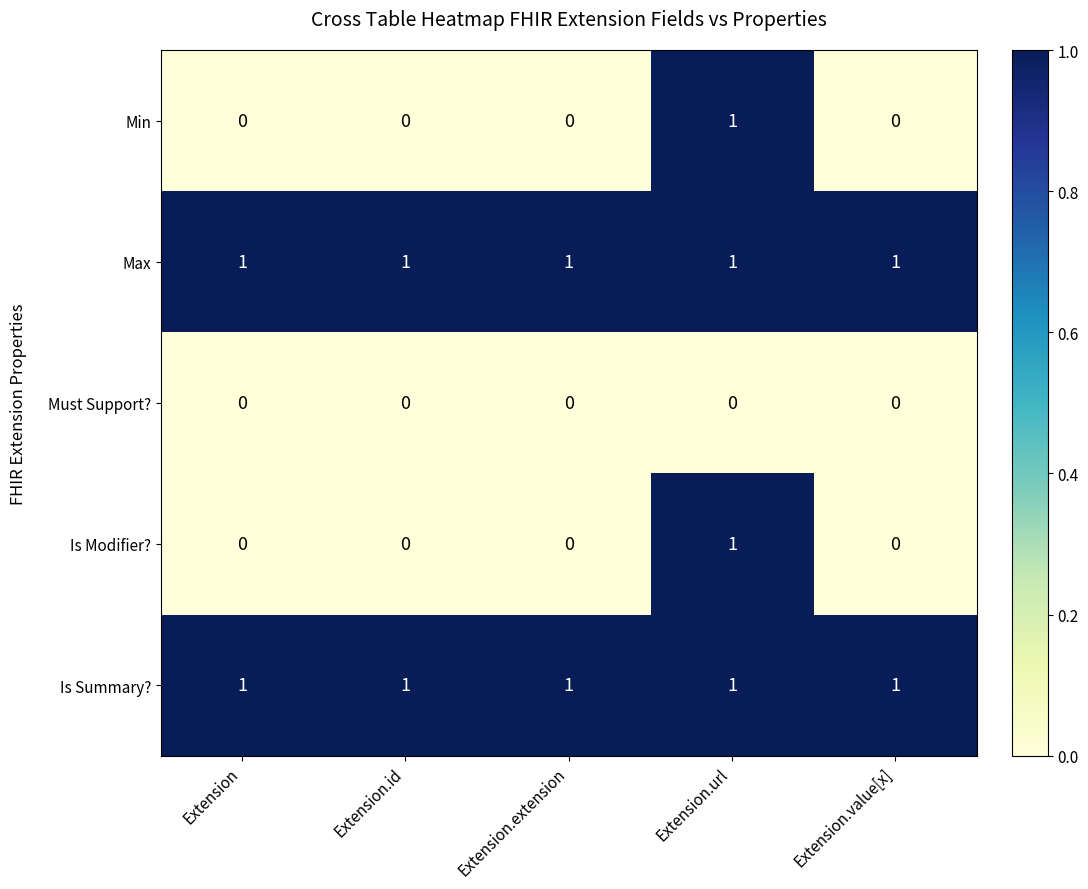

What is the total value across all series at Extension?

2